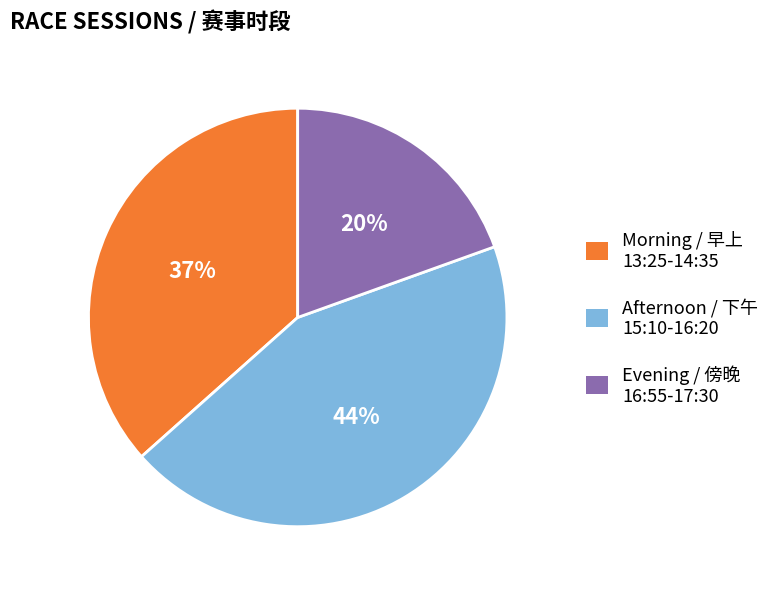

Is there any slice that represents more than half of the pie?

No